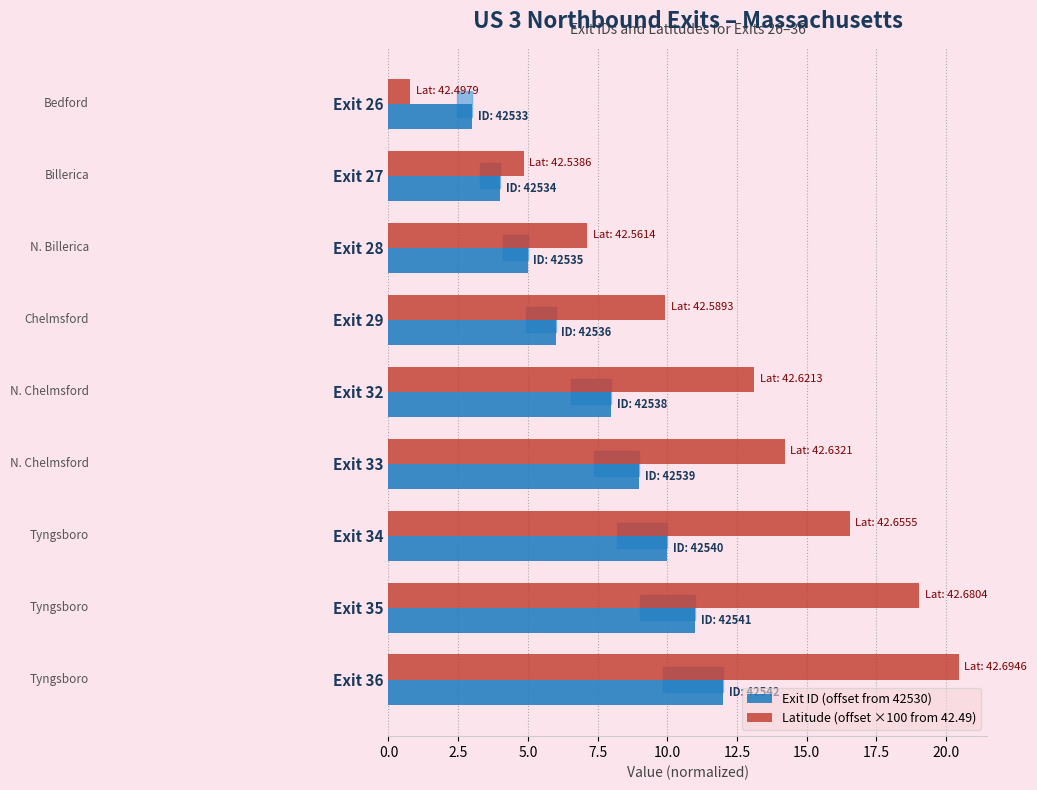

What is the average value of the Exit ID (offset from 42530) series?

7.6